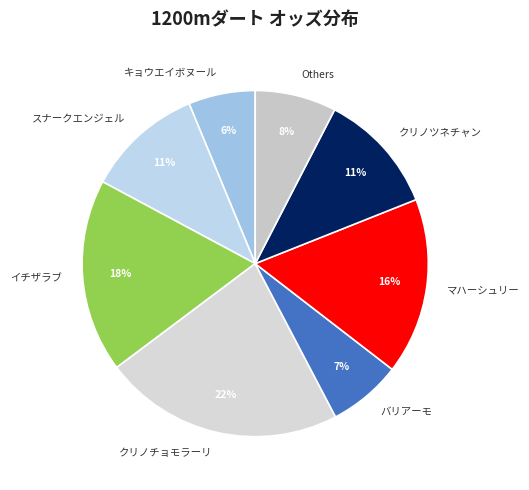

Which category has the smallest portion of the pie?

キョウエイボヌール